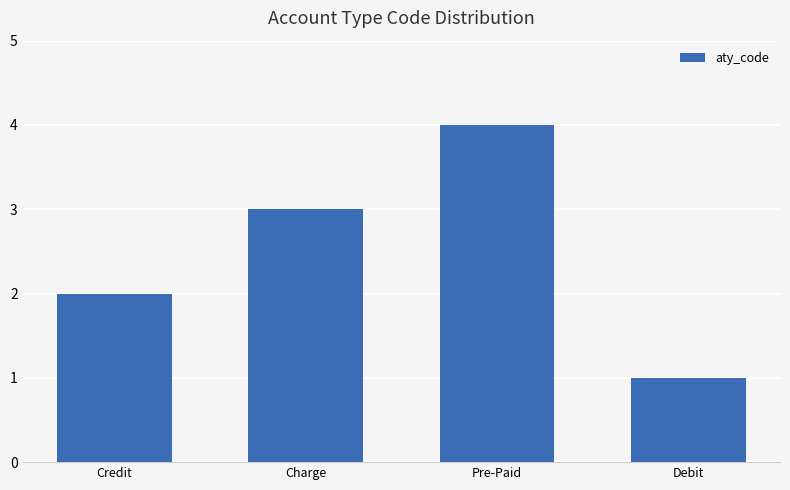

Reading left to right, list all the values displayed in this chart.

2	3	4	1